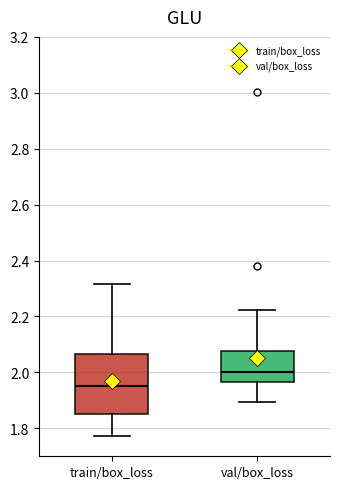

Reading left to right, read every box against the y-axis: the position of its median line, the range the box covers, and the ends of its whiskers. The values are not printed on the chart, so give them approximately, as read against the axis.

train/box_loss: median 1.96, box 1.86 to 2.06, whiskers 1.78 to 2.32
val/box_loss: median 2.00, box 1.96 to 2.08, whiskers 1.90 to 2.22